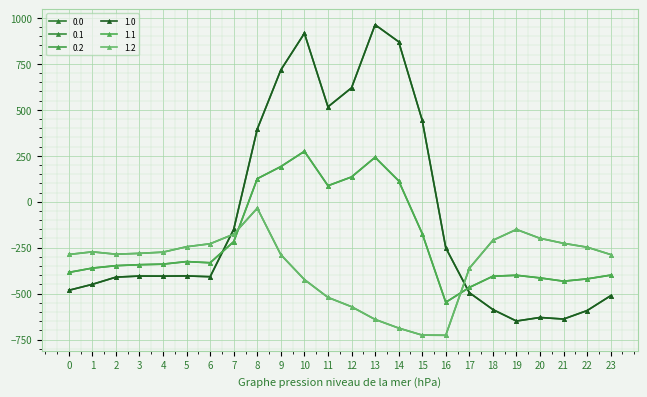

How many lines are shown in the chart?

6